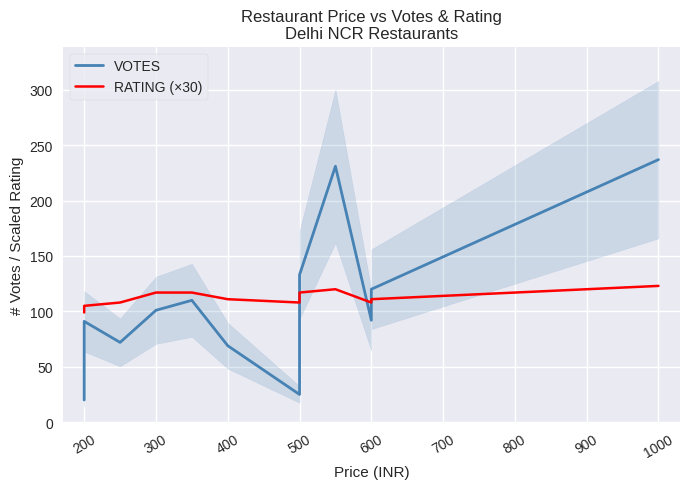

Is the value of VOTES at 600 greater than the value of RATING (×30) at 500?

No